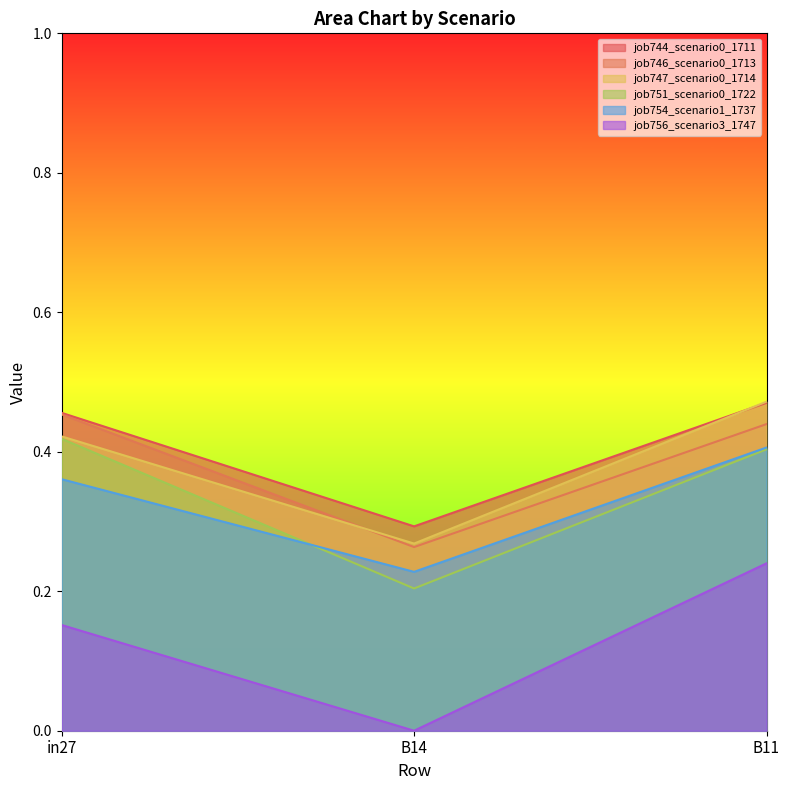

What is the sum of all job744_scenario0_1711 values?

1.2